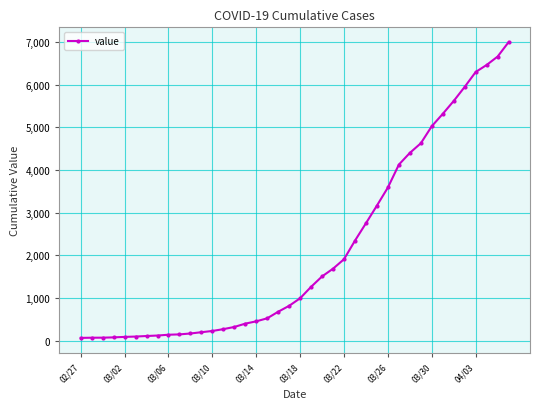

What is the difference between the maximum and minimum values?

6931